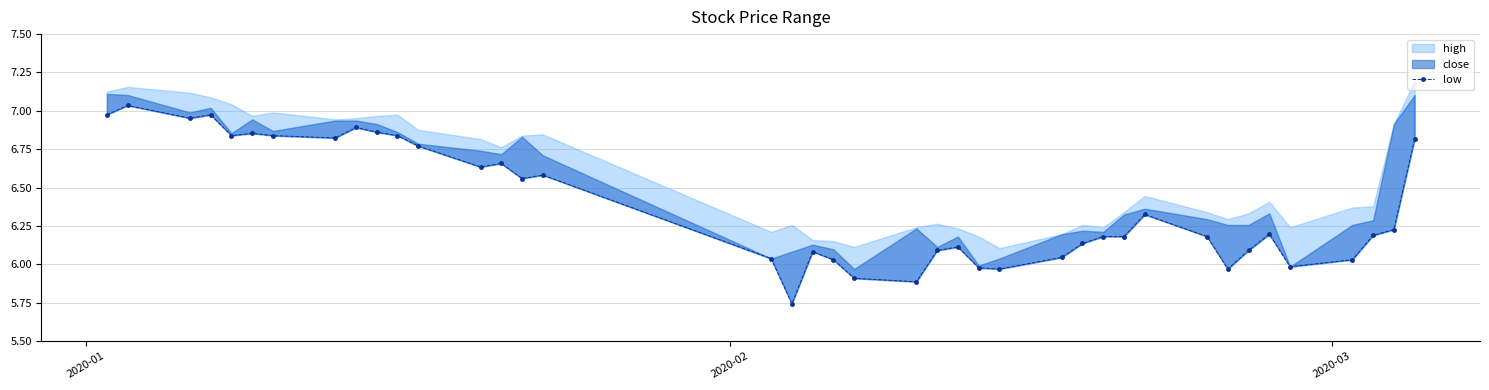

What is the value of the 37th point from the left?

6.0